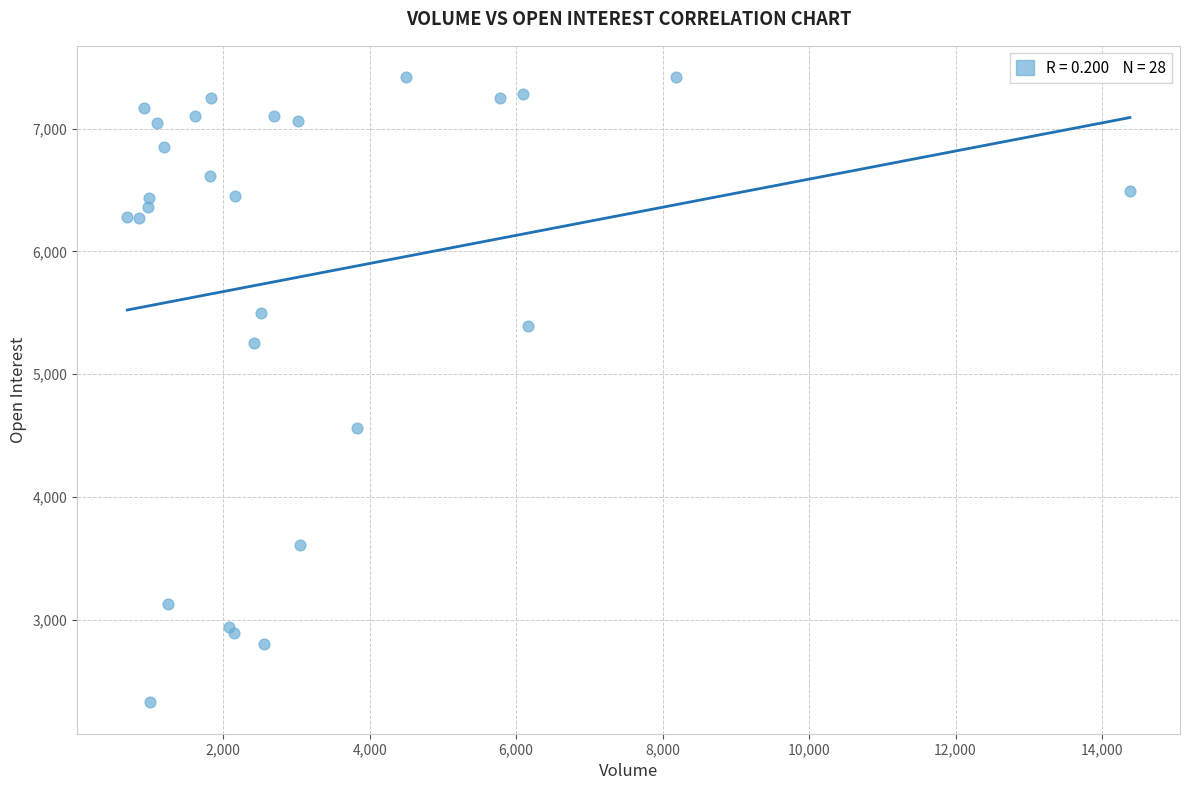

What Y value in the scatter plot is closest to 4873?

4562